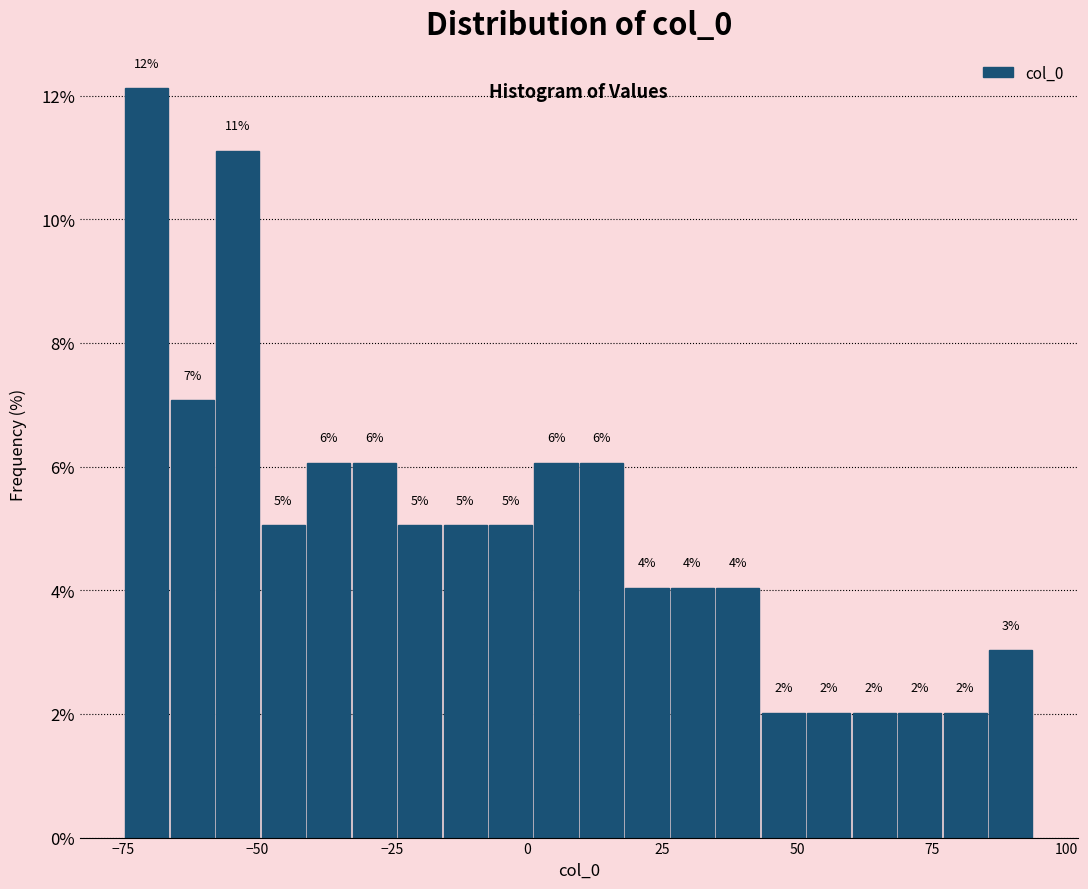

Around what value on the x-axis is the tallest bar? Give the approximate position of its centre, as read against the axis.

-70